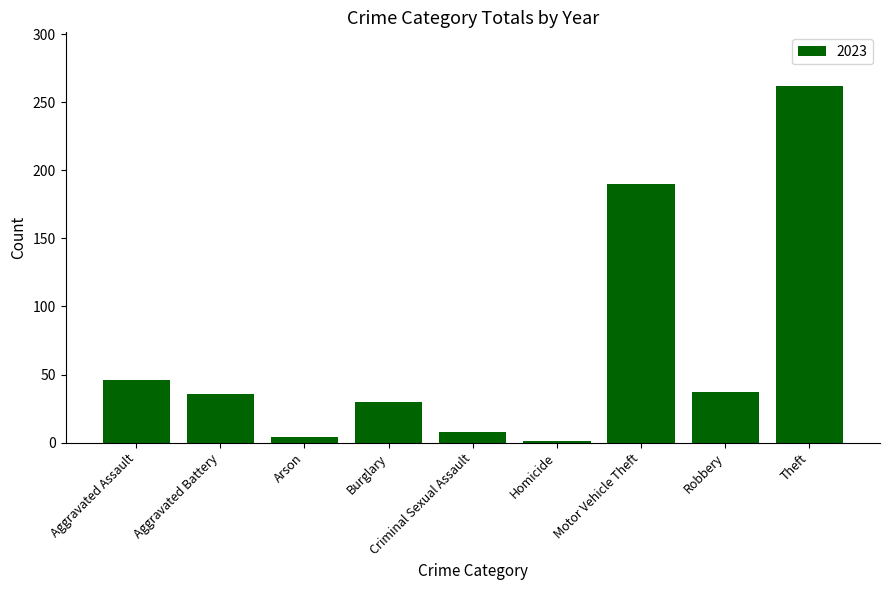

Between Burglary and Aggravated Battery, which is larger?

Aggravated Battery